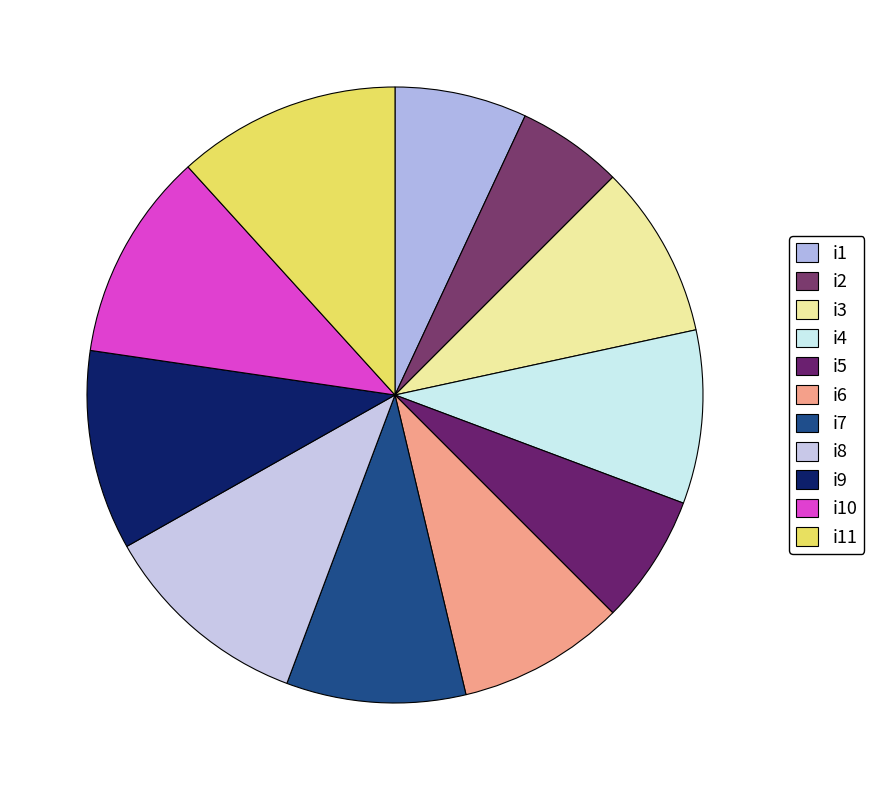

Rank the categories by value from highest to lowest.

i11, i8, i10, i9, i7, i3, i4, i6, i1, i5, i2